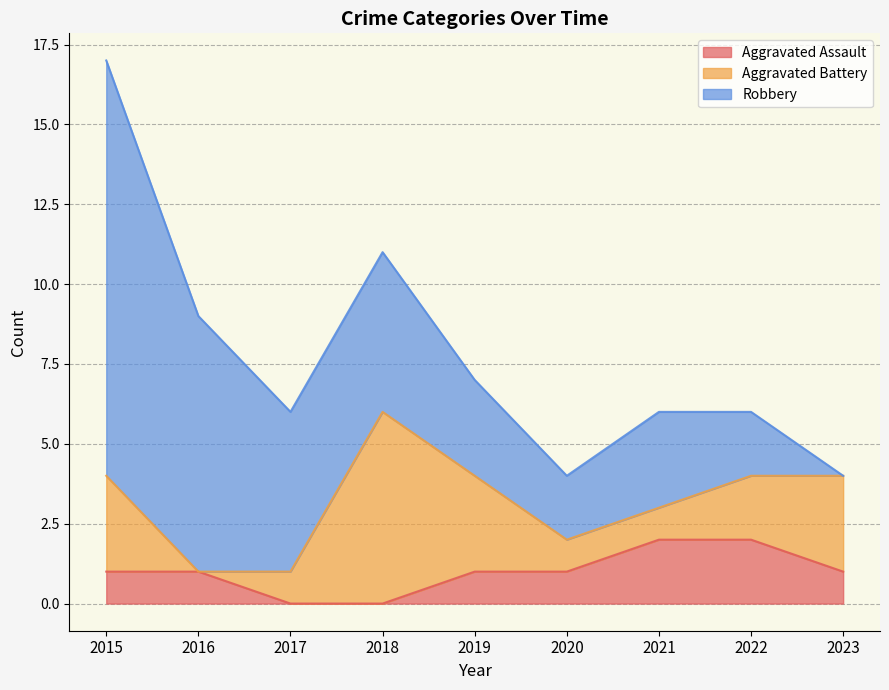

Which series has the largest range (max minus min)?

Robbery